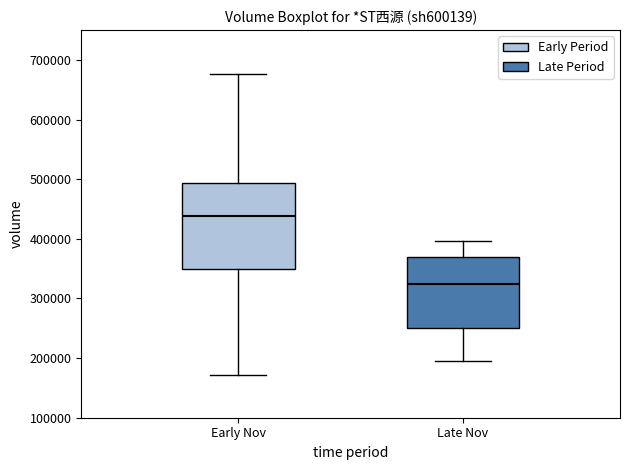

Which box is the tallest, from its lower edge to its upper edge?

Early Nov